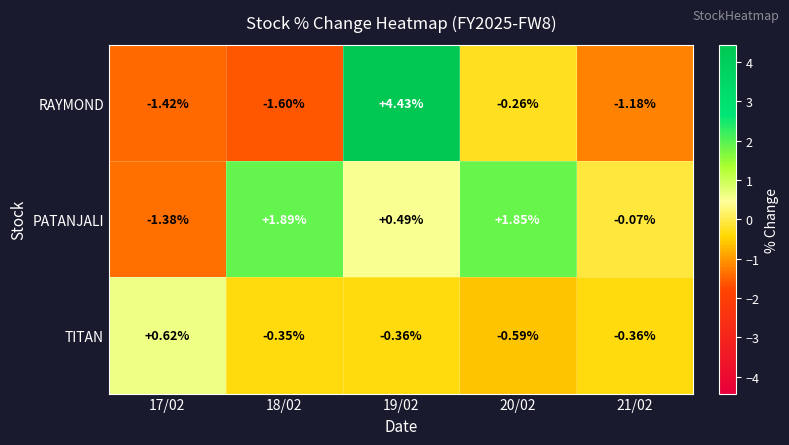

How many values in the PATANJALI series exceed 0?

3